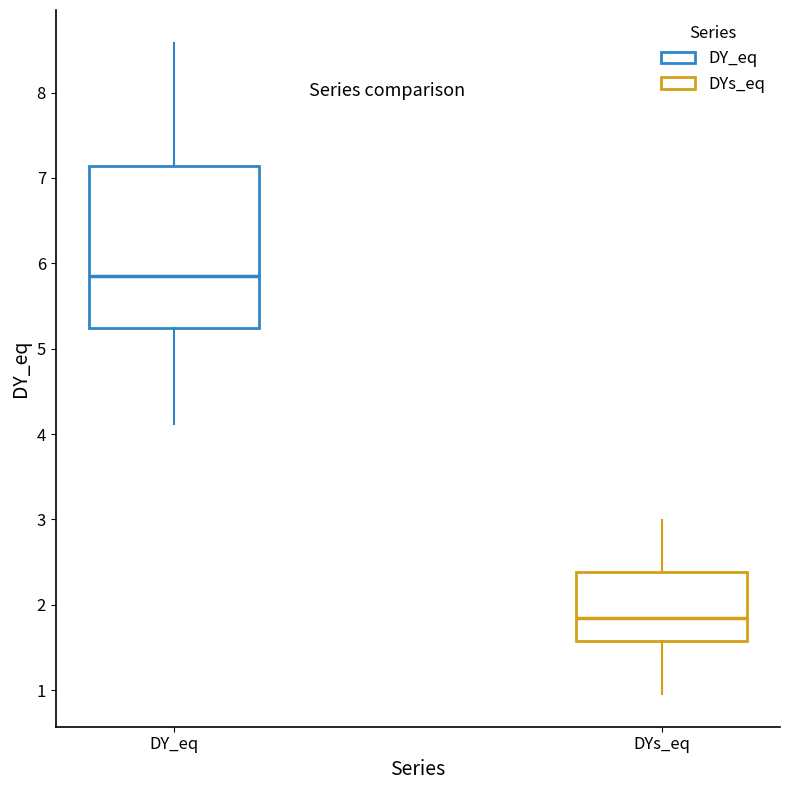

Where does the median line of the box for DY_eq sit on the y-axis? The values are not printed on the chart, so give them approximately, as read against the axis.

5.9